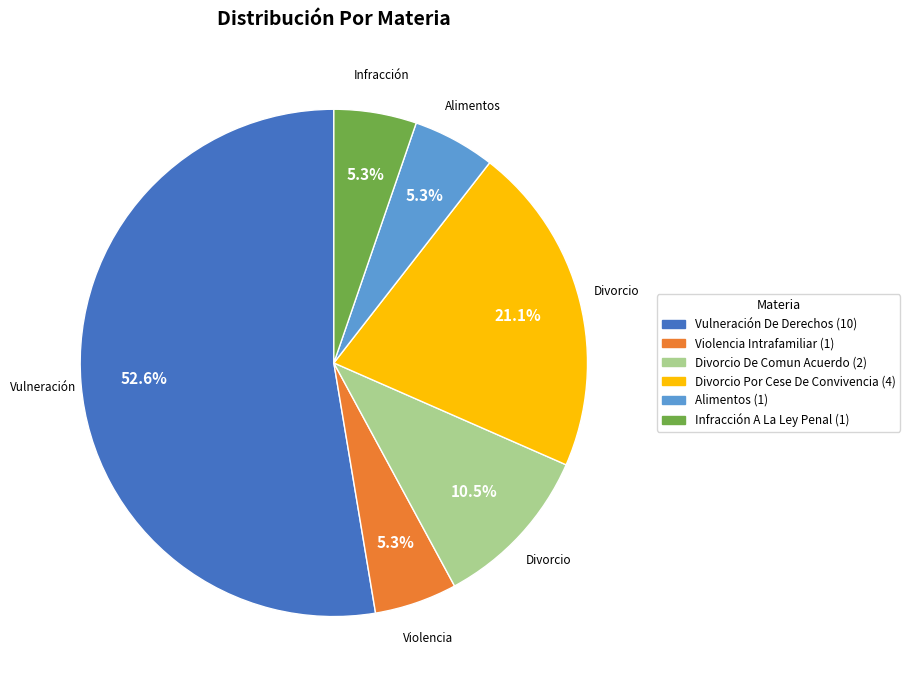

Is there any slice that represents more than half of the pie?

Yes